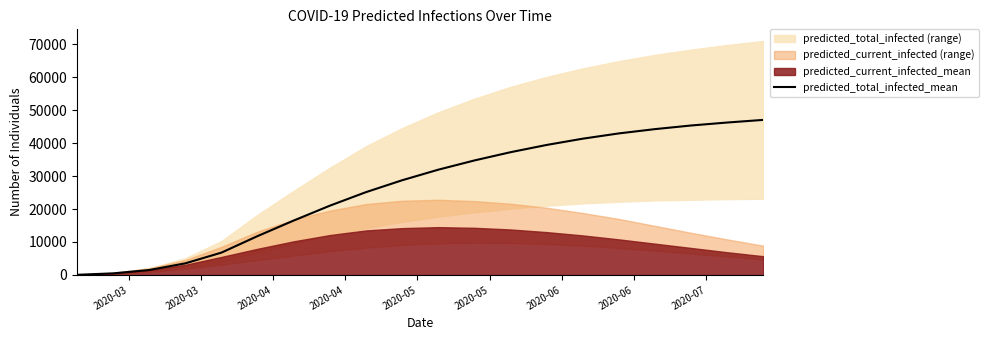

What is the highest value of the predicted_total_infected_mean series?

47000